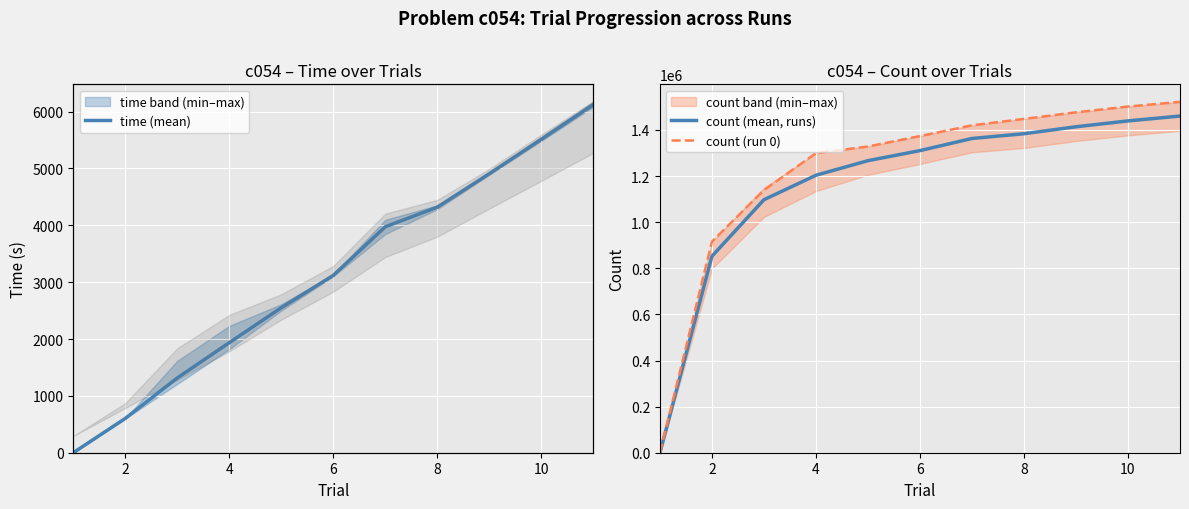

What is the label of the 1st point from the right?

10